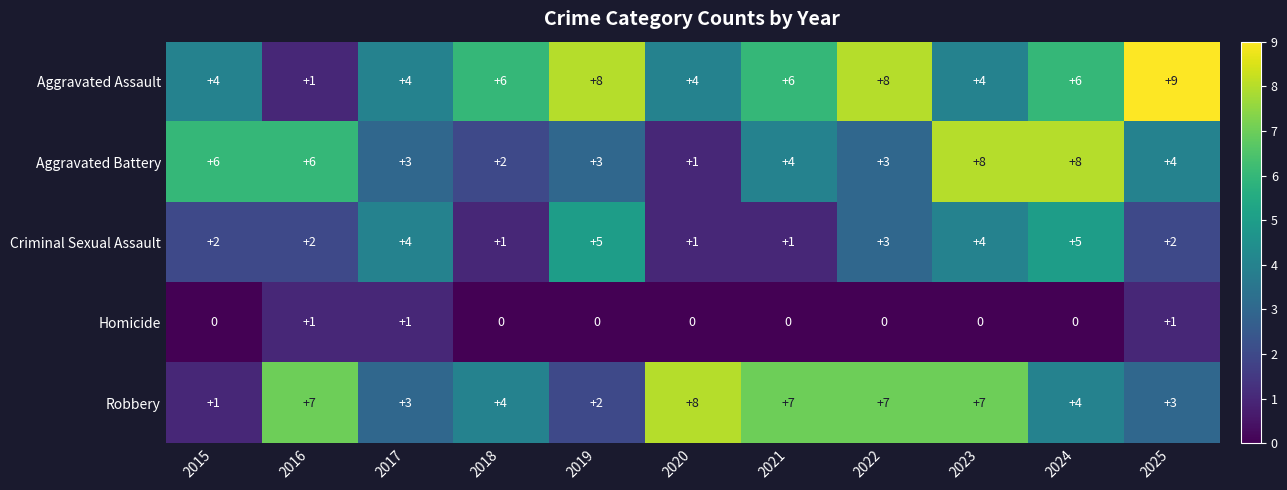

What is the sum of the Robbery values at 2024 and 2020?

12